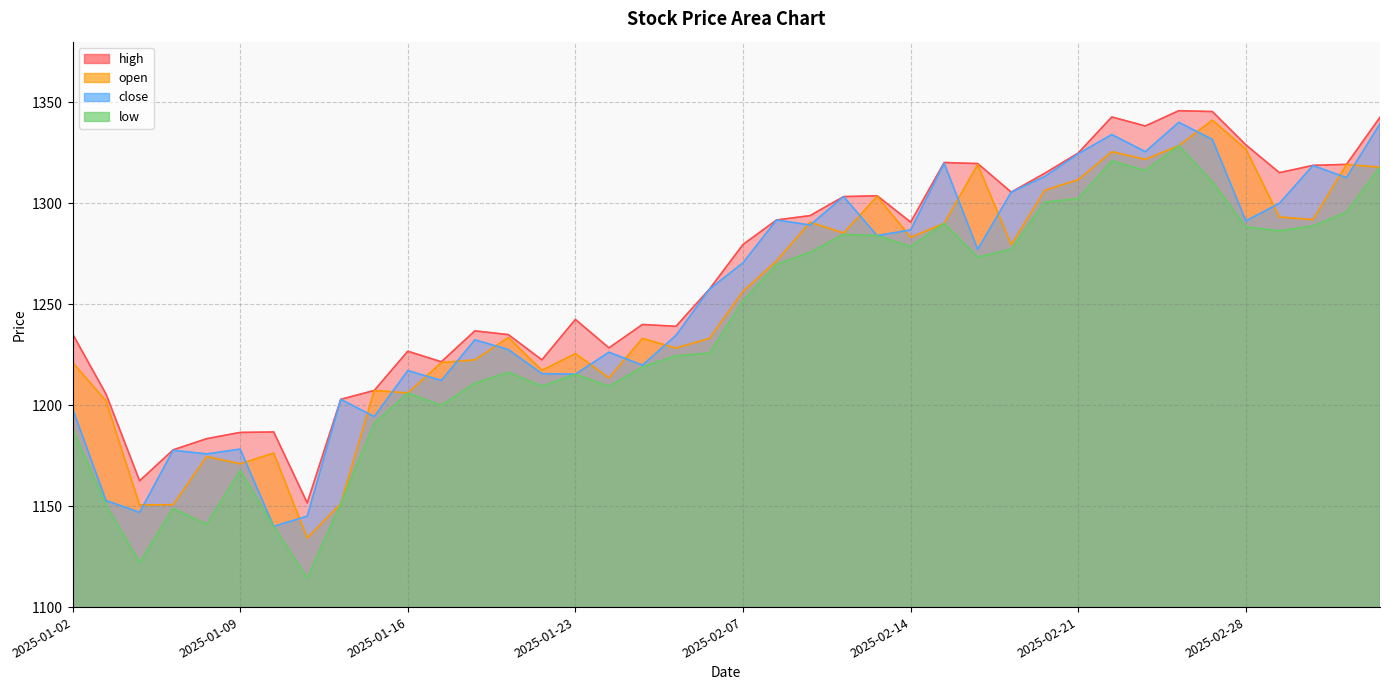

The high series shows 1228.4 at 2025-01-24. True or false?

True